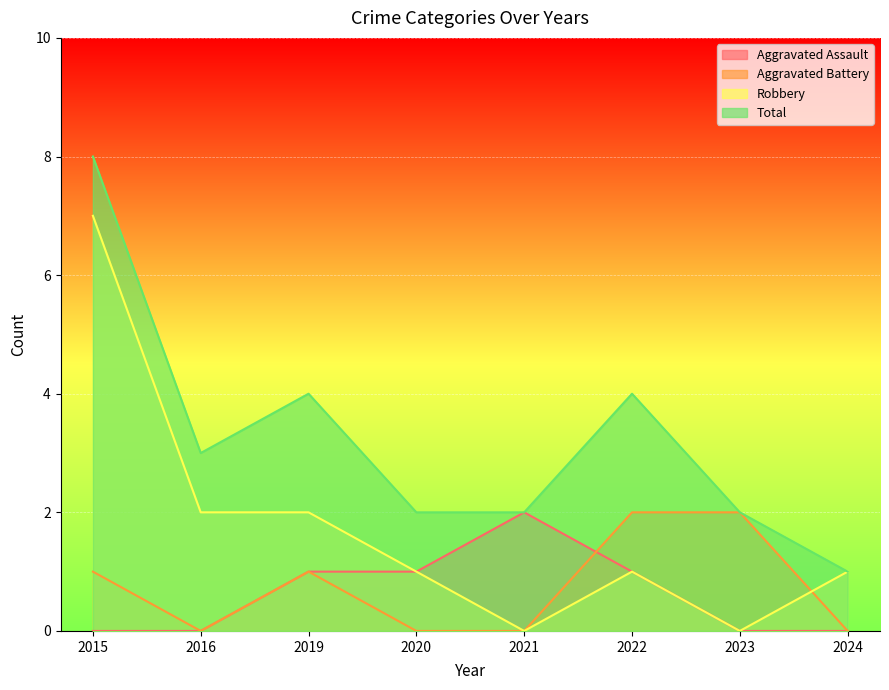

What is the spread (max minus min) of values at 2021?

2